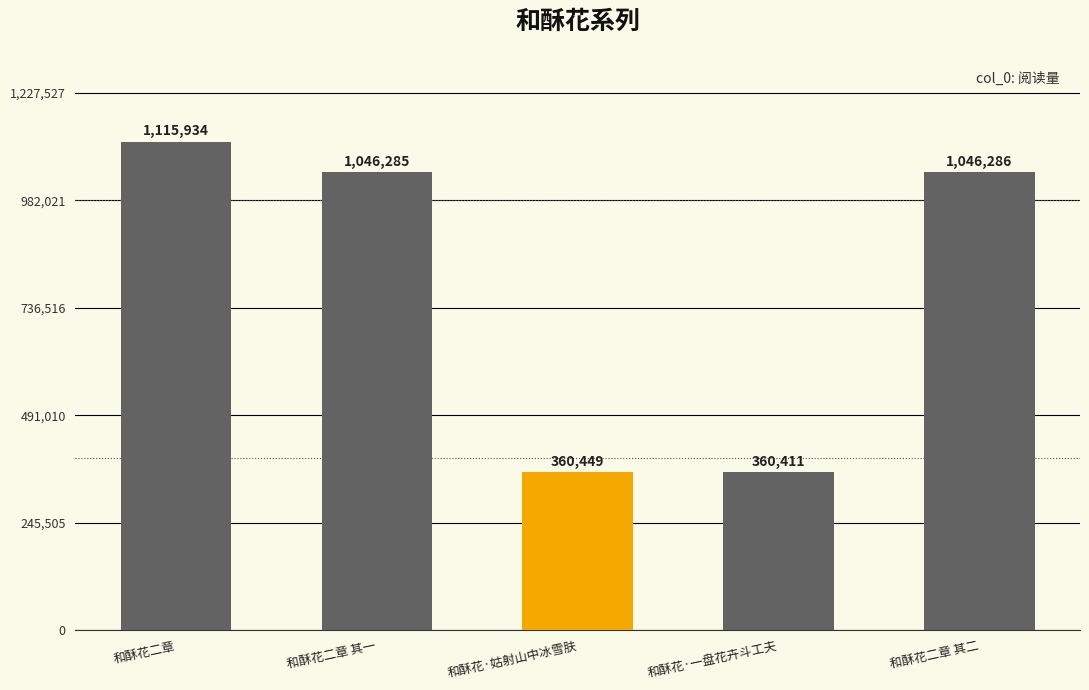

Reading left to right, extract all data points from this chart.

1115934	1046285	360449	360411	1046286